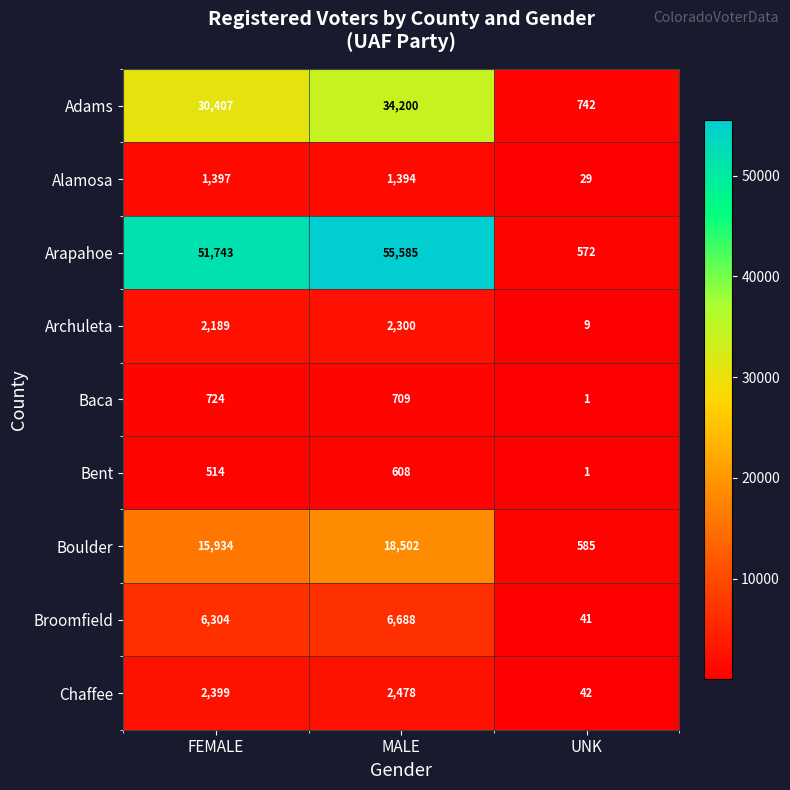

Which series has the largest total across all categories?

Arapahoe